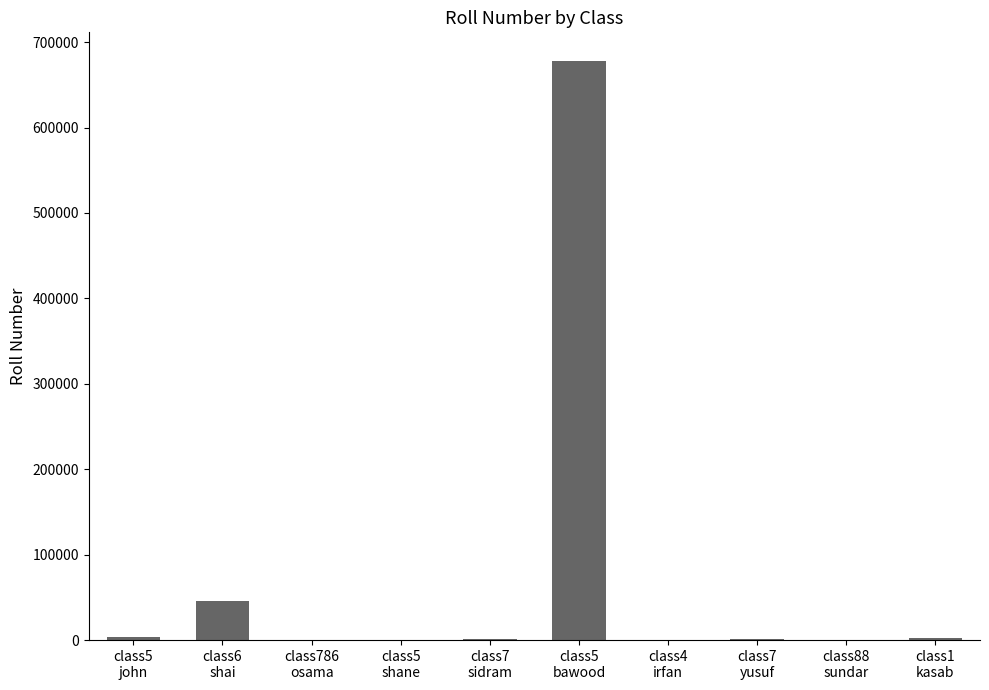

Are the bars grouped side by side (vs. stacked)?

No